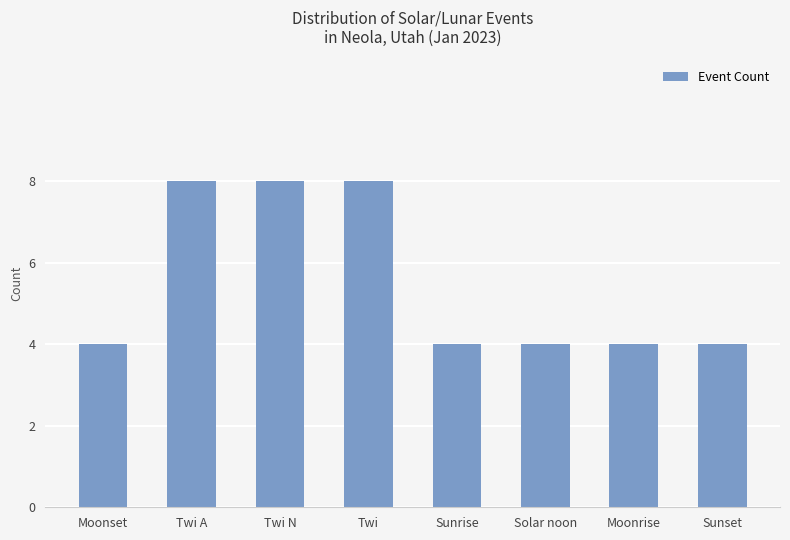

What is the value of the 7th bar from the left?

4